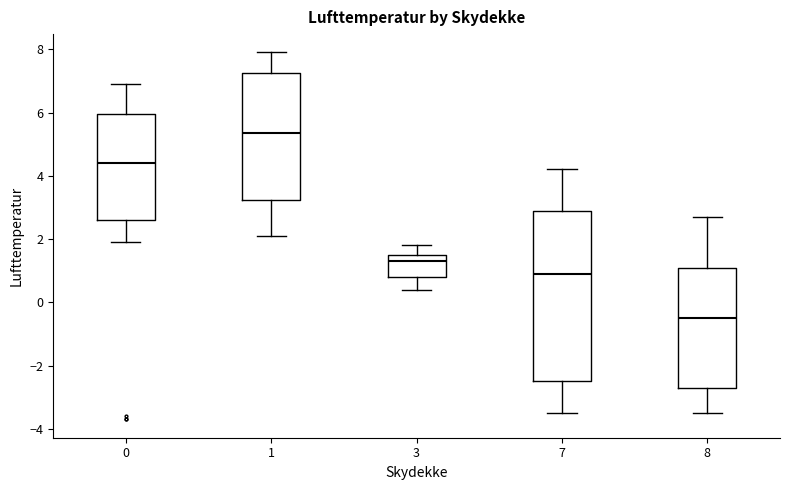

Reading left to right, transcribe this box plot: for each box, give where its median line is, the range the box spans, and where its two whiskers end, as read against the y-axis. The values are not printed on the chart, so give them approximately, as read against the axis.

0: median 4.4, box 2.6 to 6.0, whiskers 2.0 to 7.0
1: median 5.4, box 3.2 to 7.2, whiskers 2.2 to 8.0
3: median 1.4, box 0.8 to 1.6, whiskers 0.4 to 1.8
7: median 1.0, box -2.4 to 3.0, whiskers -3.4 to 4.2
8: median -0.4, box -2.6 to 1.2, whiskers -3.4 to 2.8